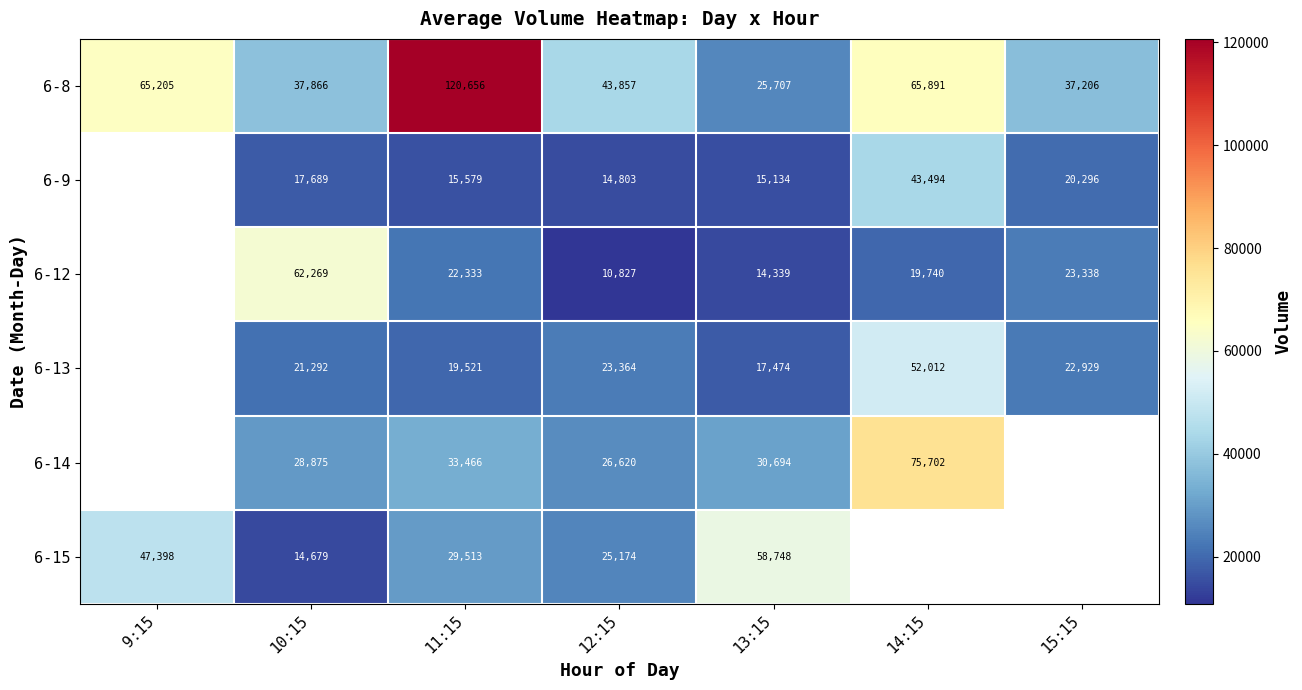

How many values in the 6-8 series are below 43857?

3